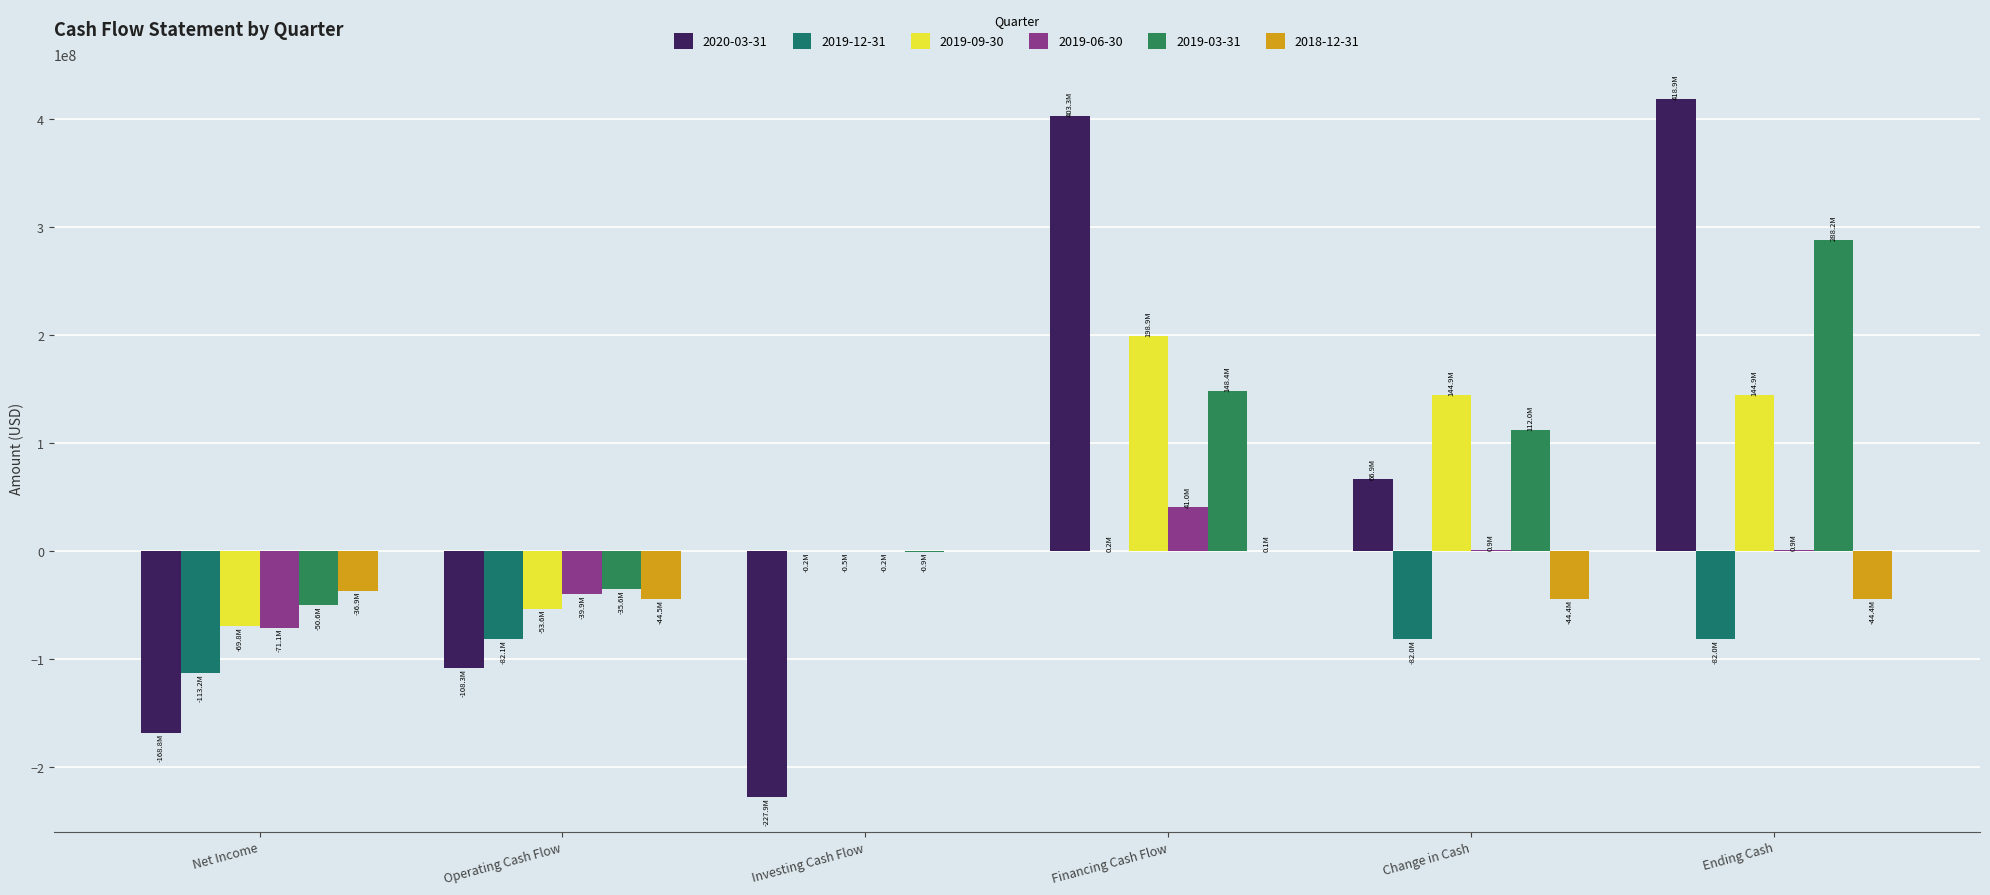

Reading right to left, what are all the values shown in this chart?

2020-03-31: Ending Cash=418897000	Change in Cash=66912000	Financing Cash Flow=403267000	Investing Cash Flow=-227854000	Operating Cash Flow=-108349000	Net Income=-168822000
2019-12-31: Ending Cash=-82009500	Change in Cash=-82009600	Financing Cash Flow=209600	Investing Cash Flow=-155800	Operating Cash Flow=-82071700	Net Income=-113217400
2019-09-30: Ending Cash=144866000	Change in Cash=144866100	Financing Cash Flow=198949700	Investing Cash Flow=-470000	Operating Cash Flow=-53597700	Net Income=-69824700
2019-06-30: Ending Cash=881600	Change in Cash=881900	Financing Cash Flow=40964200	Investing Cash Flow=-192500	Operating Cash Flow=-39906100	Net Income=-71090500
2019-03-31: Ending Cash=288247000	Change in Cash=111979000	Financing Cash Flow=148418000	Investing Cash Flow=-875000	Operating Cash Flow=-35560000	Net Income=-50574000
2018-12-31: Ending Cash=-44373100	Change in Cash=-44373200	Financing Cash Flow=115700	Investing Cash Flow=0	Operating Cash Flow=-44478200	Net Income=-36885700